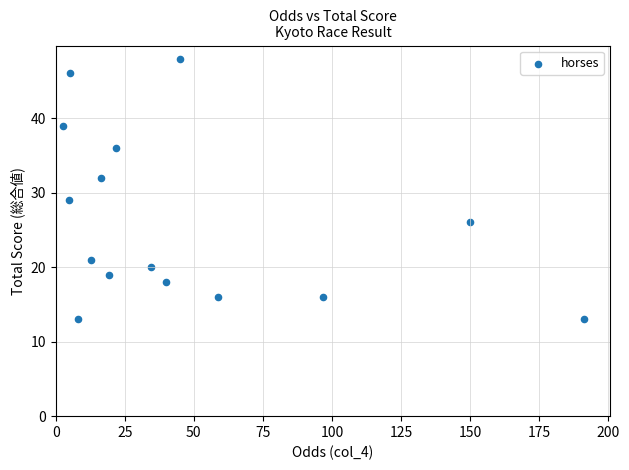

What Y value in the scatter plot is closest to 30?

29